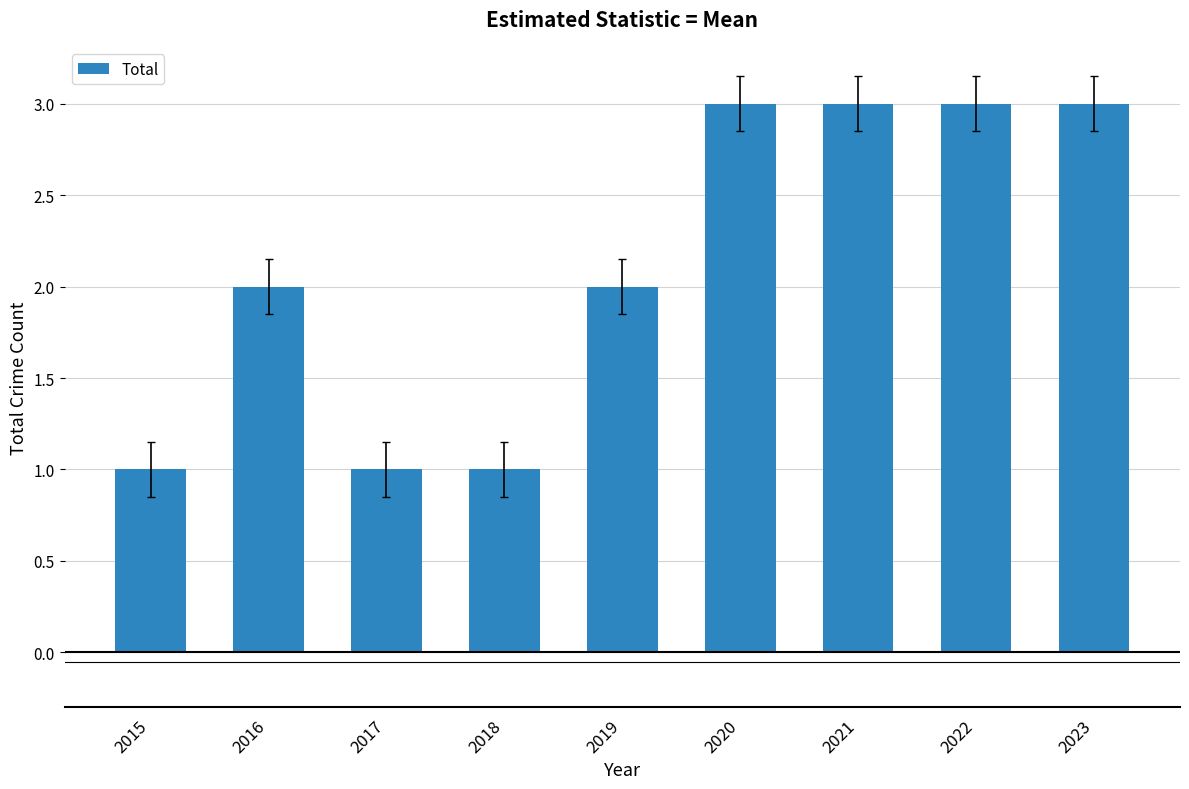

What is the greatest value displayed?

3